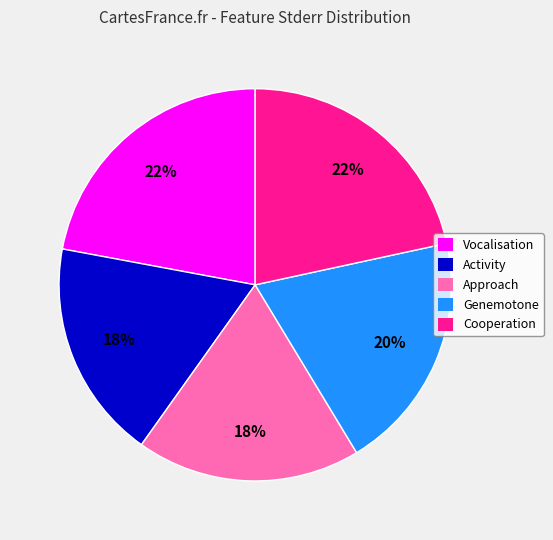

To the nearest percent, what portion does Genemotone represent?

20%